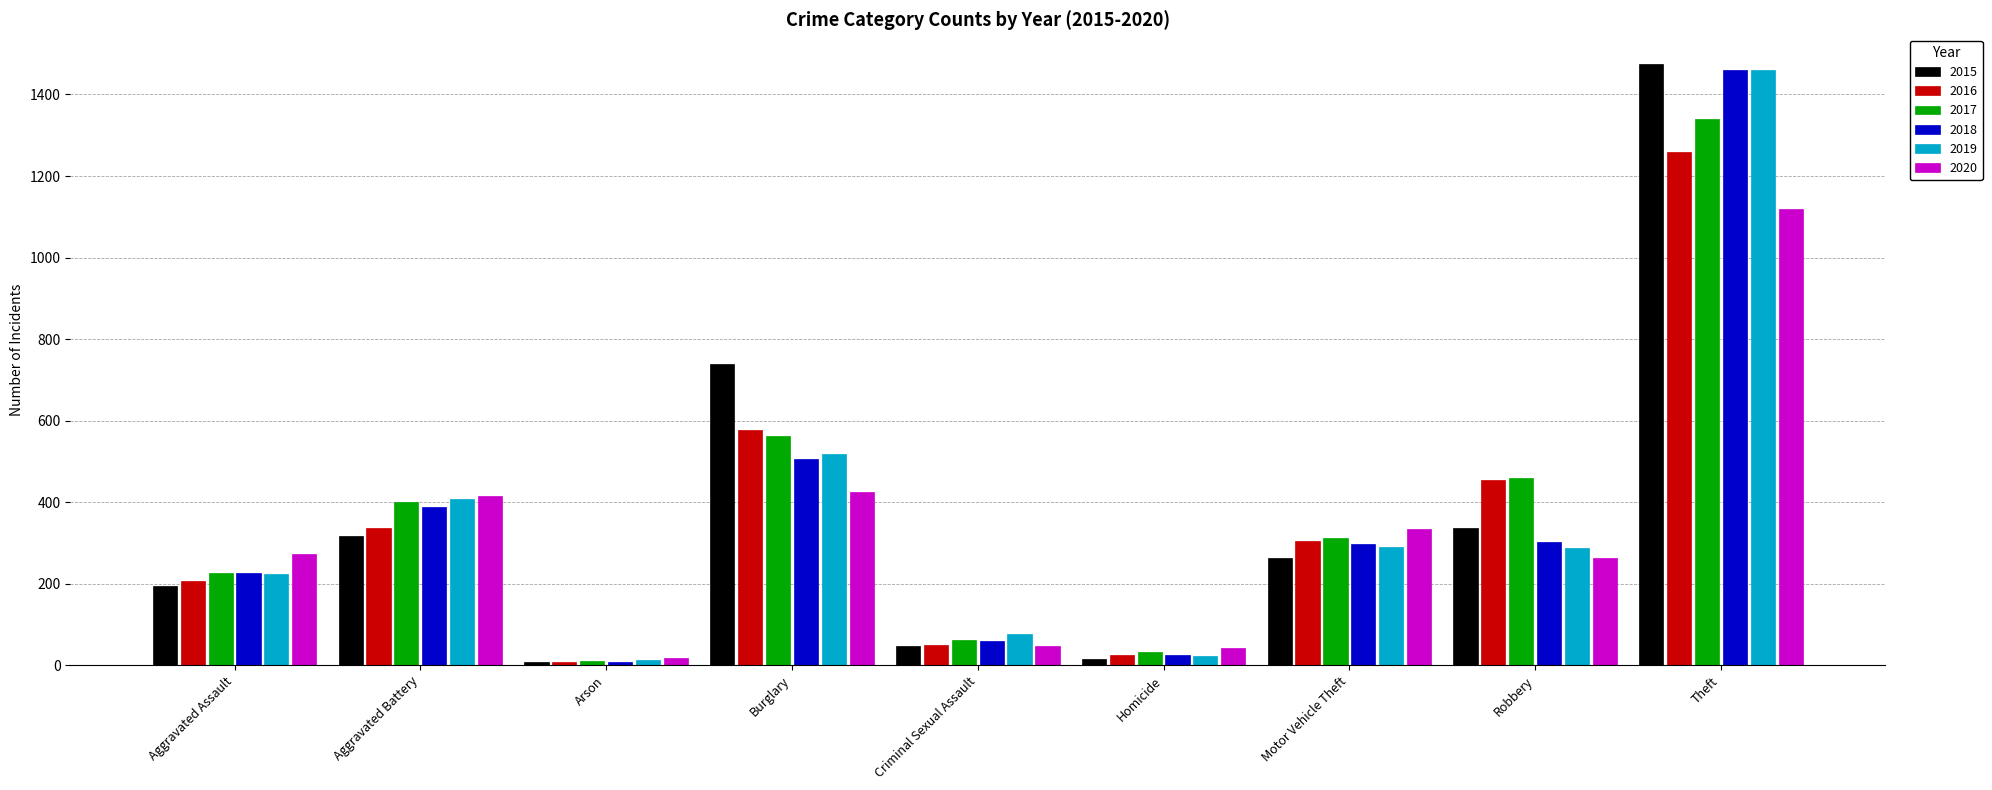

True or false: 2018 has a value of 462 at Robbery.

False